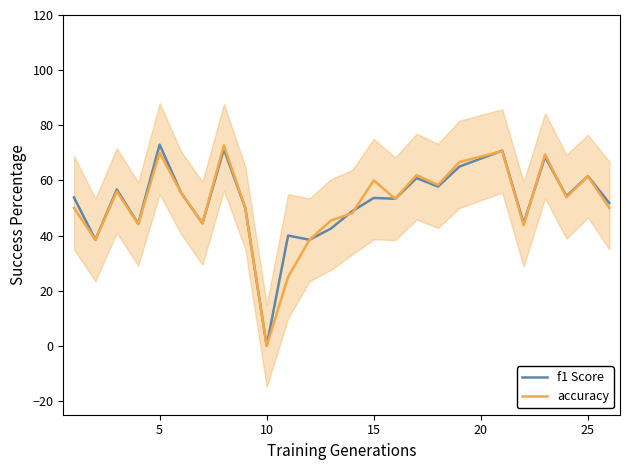

What is the highest value of the f1 Score series?

73.0